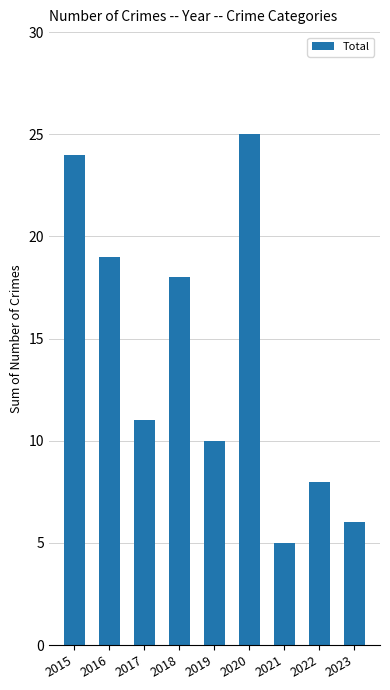

Which label corresponds to the largest value in the chart?

2020